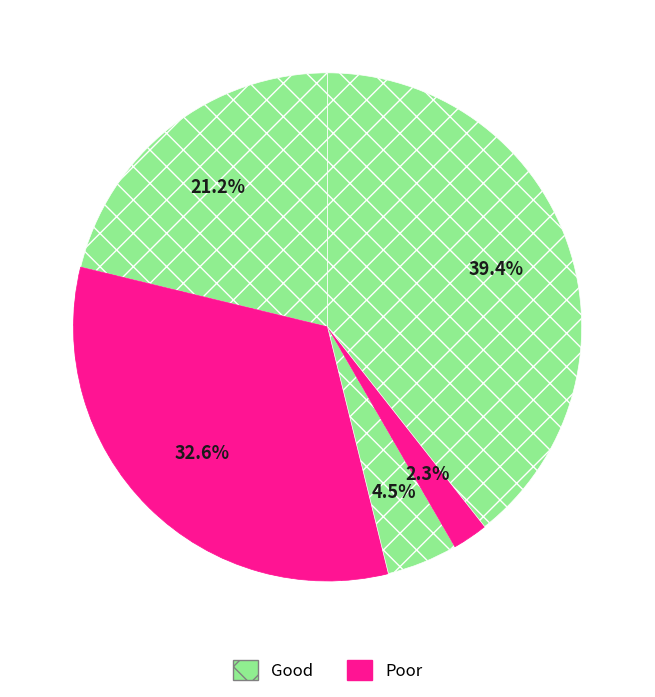

How many segments does this pie chart have?

5